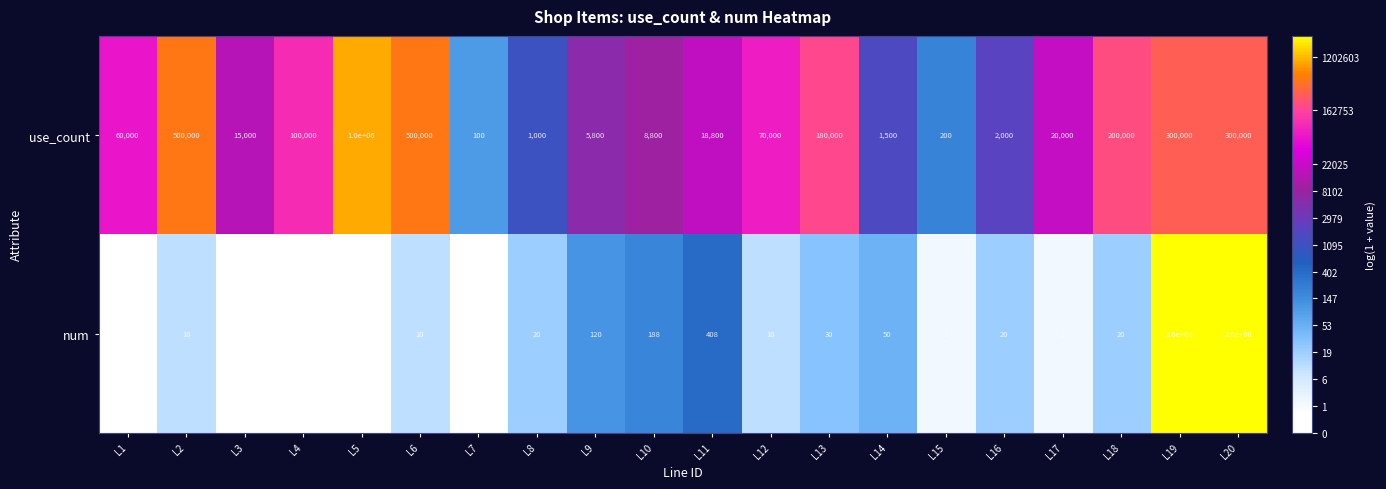

Rank the series by their average value, from lowest to highest.

use_count, num